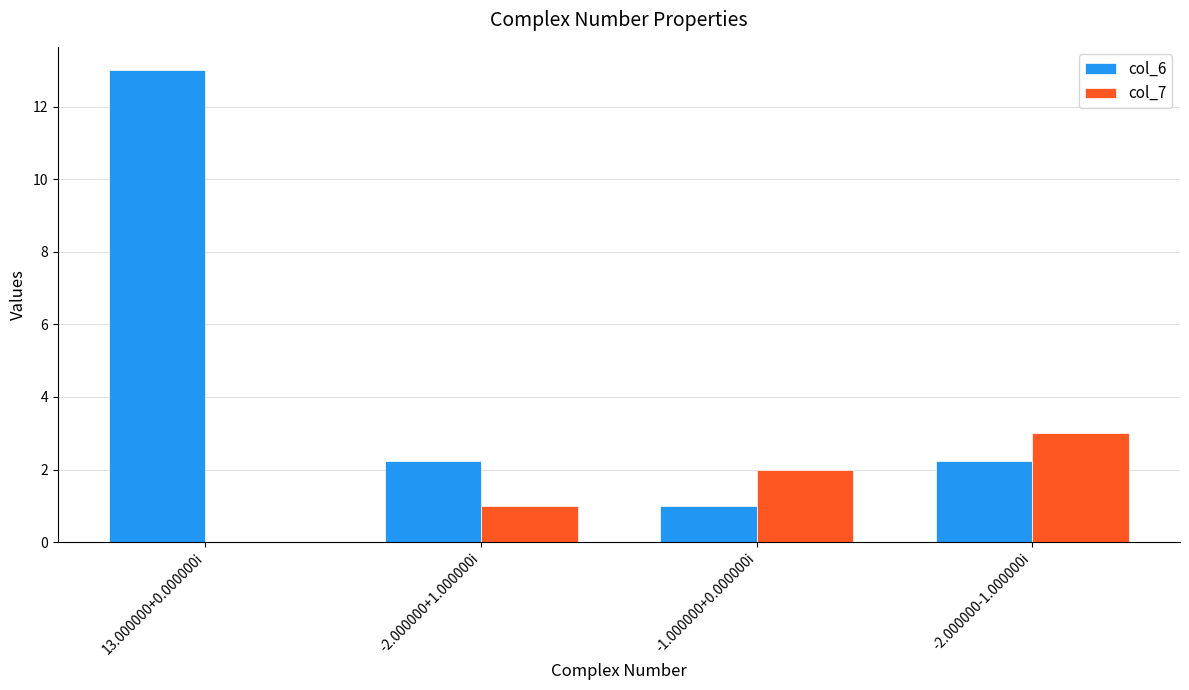

Which category has the highest value in the col_6 series?

13.000000+0.000000i